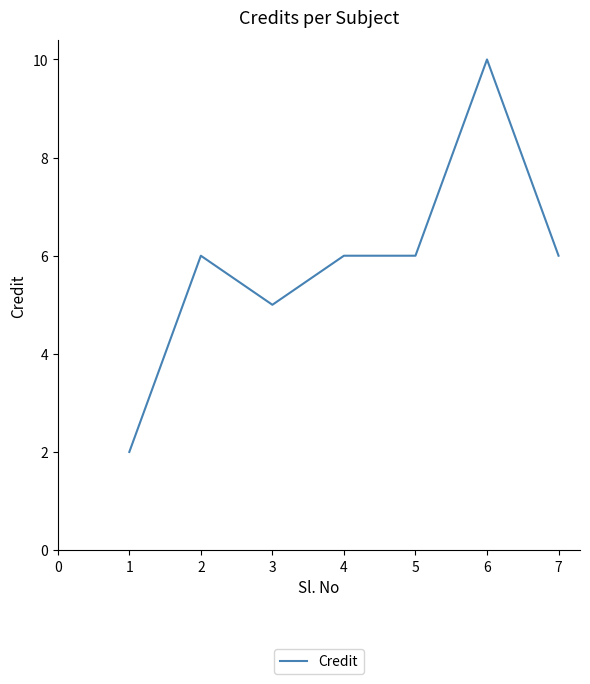

What is the sum of all values?

41